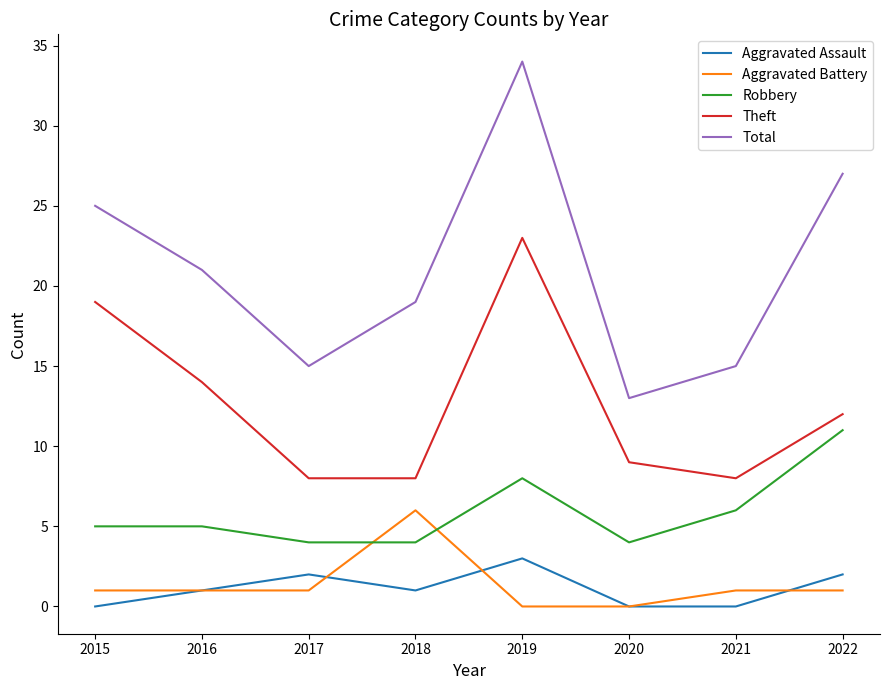

What is the highest value of the Theft series?

23